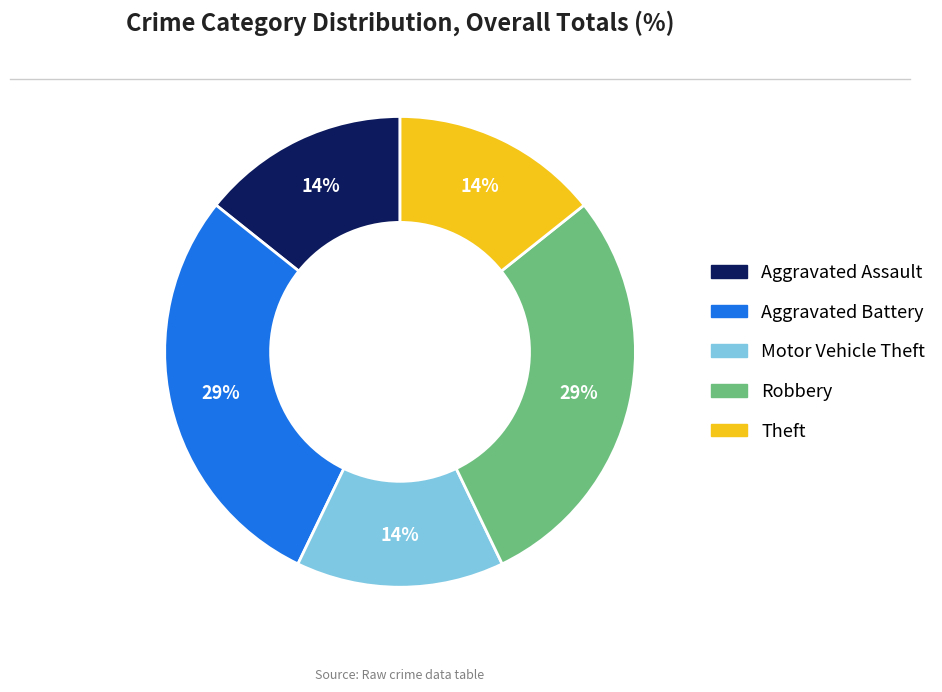

The Theft slice represents 2% of the pie. True or false?

False